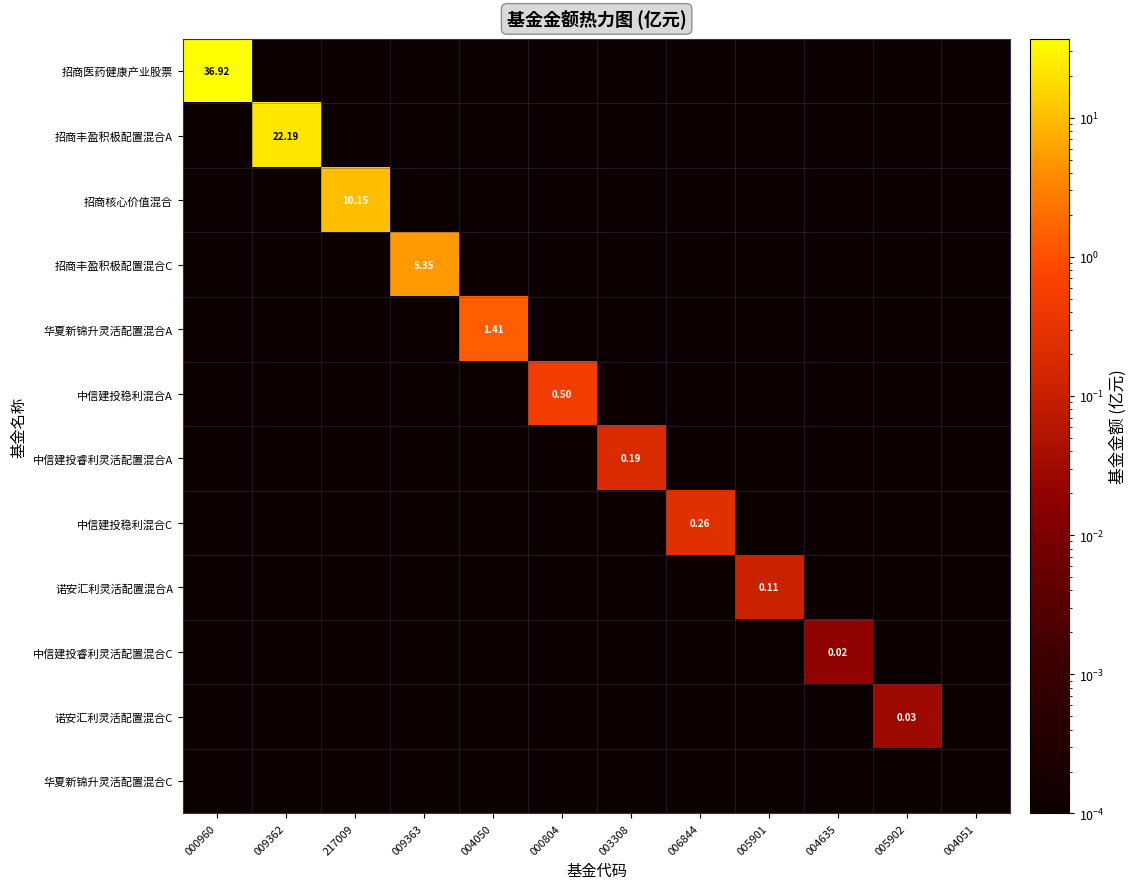

Is the value of 诺安汇利灵活配置混合C at 009363 greater than the value of 华夏新锦升灵活配置混合A at 004050?

No